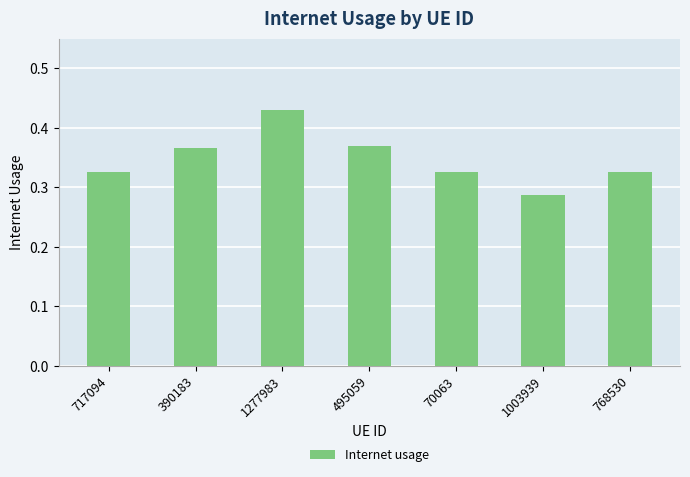

Between 717094 and 1003939, which is larger?

717094